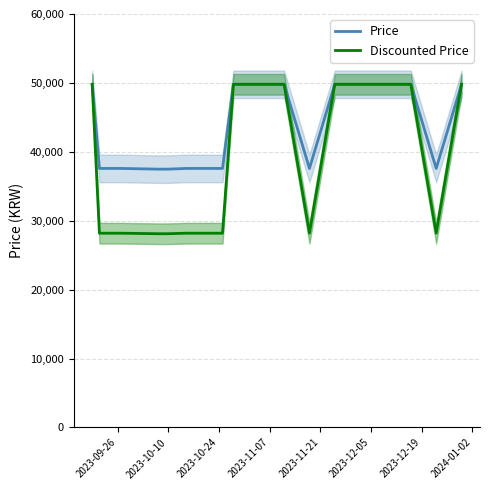

What is the lowest value of the Price series?

37490.0